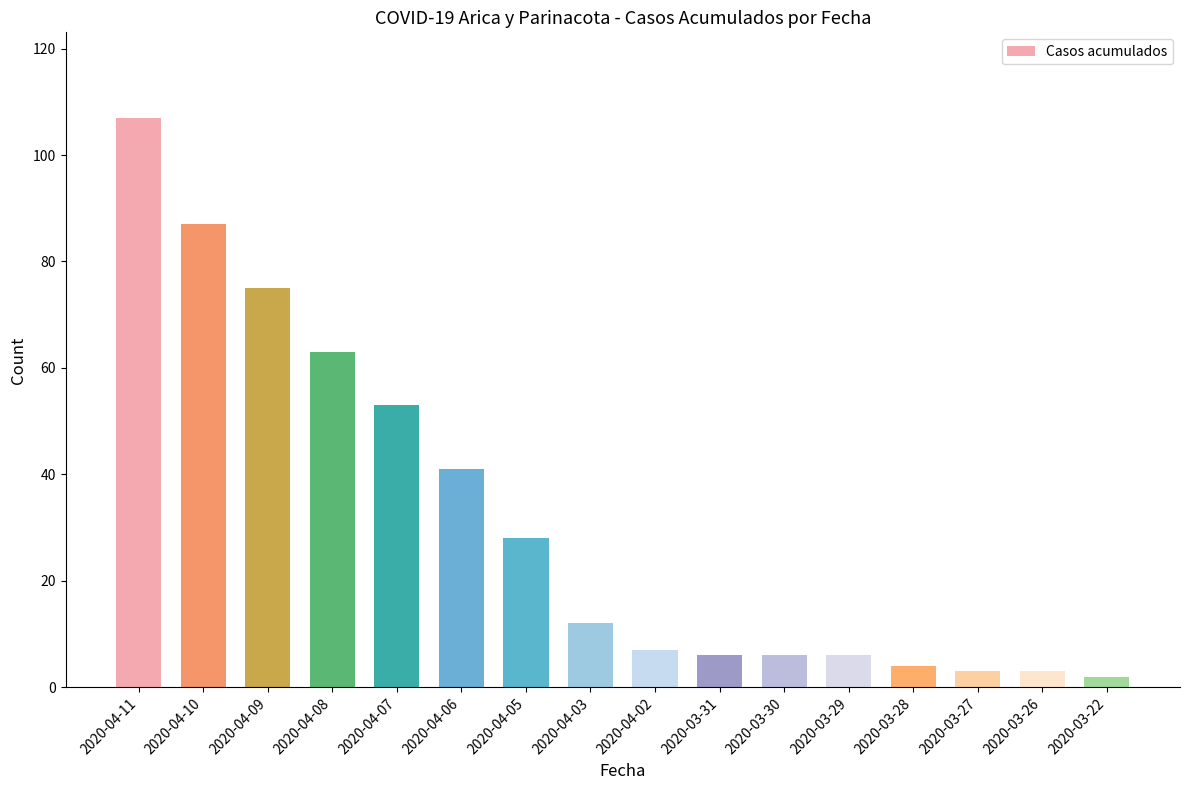

Which category has the highest value across all series?

2020-04-11